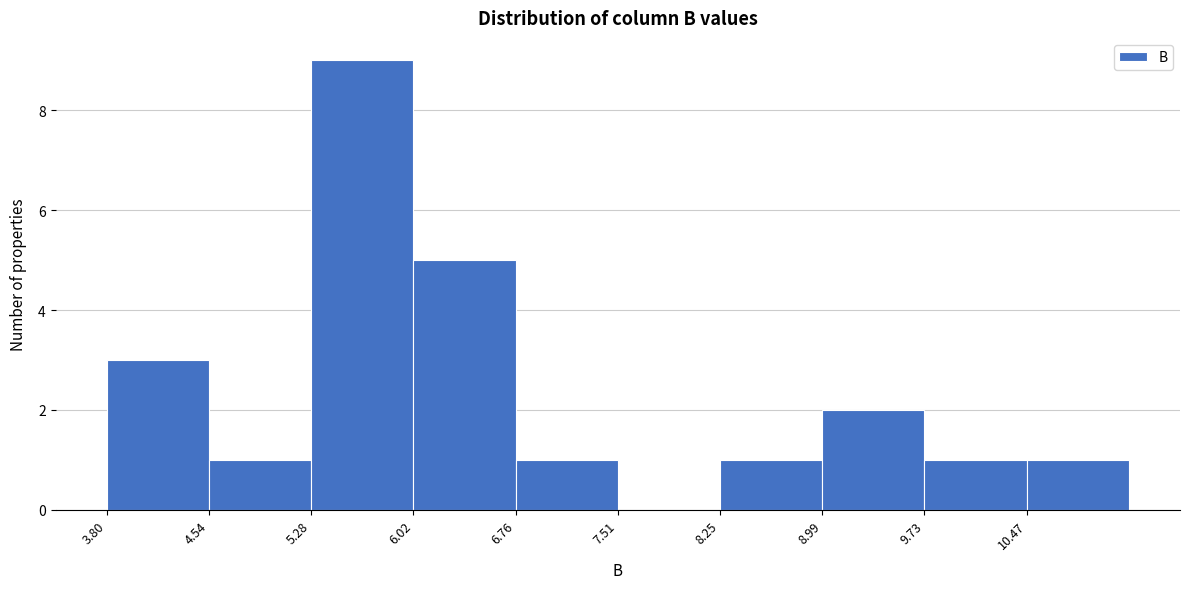

Which range on the x-axis has the tallest bar?

5.3 to 6.0